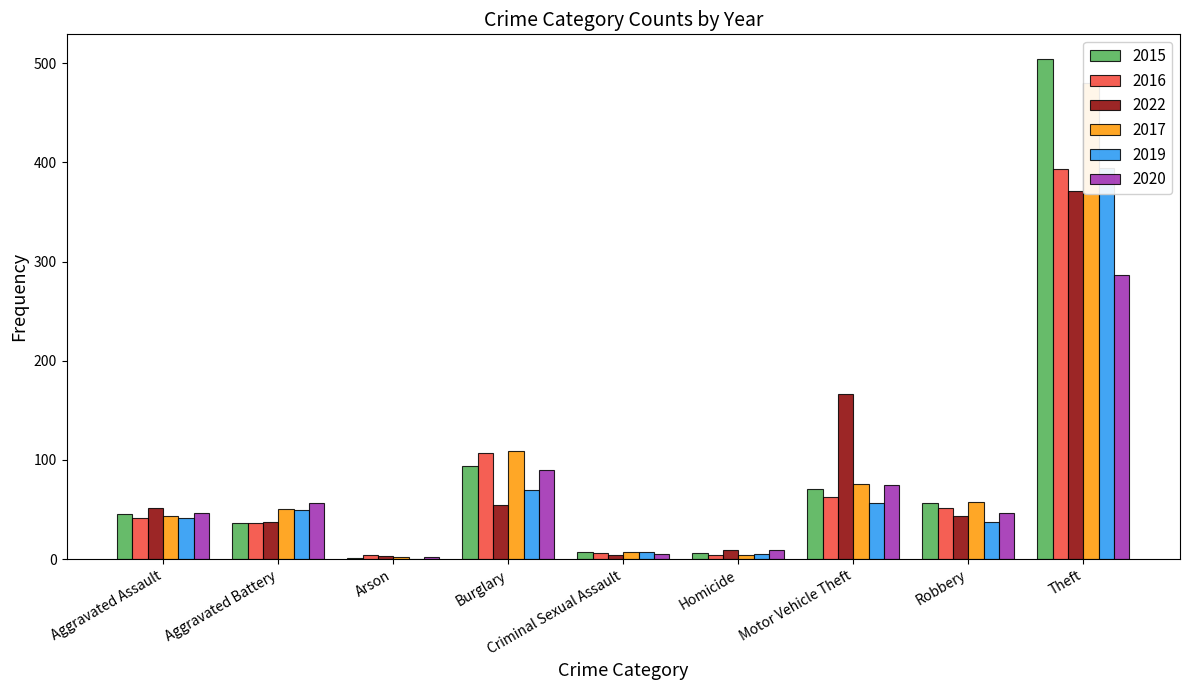

Reading right to left, what are all the values shown in this chart?

2015: Theft=504	Robbery=57	Motor Vehicle Theft=71	Homicide=6	Criminal Sexual Assault=7	Burglary=94	Arson=1	Aggravated Battery=36	Aggravated Assault=46
2016: Theft=393	Robbery=52	Motor Vehicle Theft=63	Homicide=4	Criminal Sexual Assault=6	Burglary=107	Arson=4	Aggravated Battery=36	Aggravated Assault=42
2022: Theft=371	Robbery=44	Motor Vehicle Theft=167	Homicide=9	Criminal Sexual Assault=4	Burglary=55	Arson=3	Aggravated Battery=37	Aggravated Assault=52
2017: Theft=480	Robbery=58	Motor Vehicle Theft=76	Homicide=4	Criminal Sexual Assault=7	Burglary=109	Arson=2	Aggravated Battery=51	Aggravated Assault=44
2019: Theft=394	Robbery=37	Motor Vehicle Theft=57	Homicide=5	Criminal Sexual Assault=7	Burglary=70	Arson=0	Aggravated Battery=50	Aggravated Assault=41
2020: Theft=287	Robbery=47	Motor Vehicle Theft=75	Homicide=9	Criminal Sexual Assault=5	Burglary=90	Arson=2	Aggravated Battery=57	Aggravated Assault=47